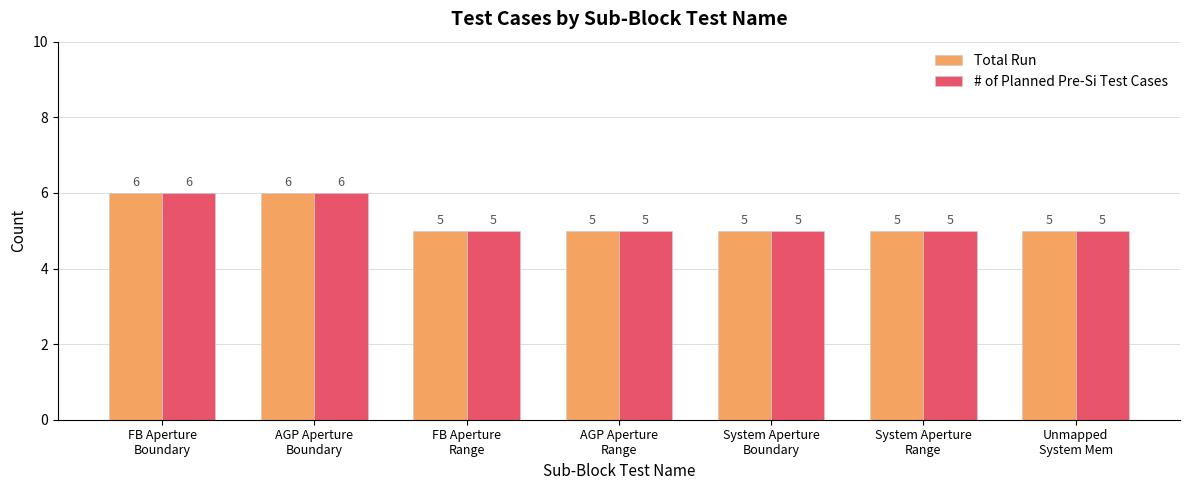

What is the lowest value of the Total Run series?

5